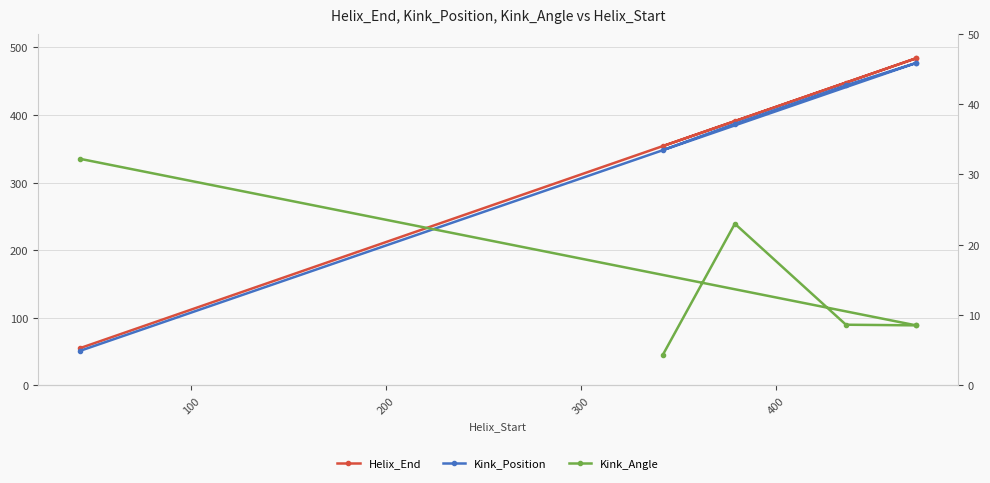

Is the value of Kink_Position at 500 greater than the value of Kink_Angle at 0?

Yes